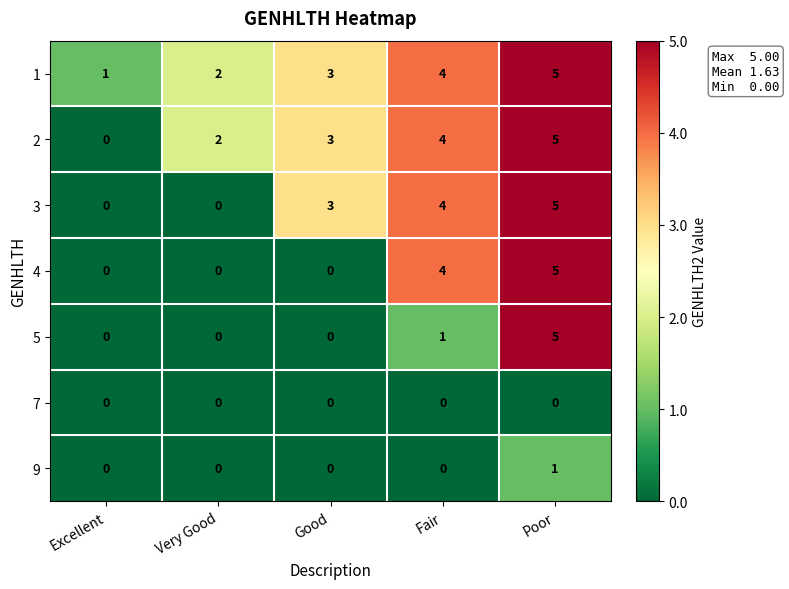

Count the 4 values in the range 0 to 4.

4